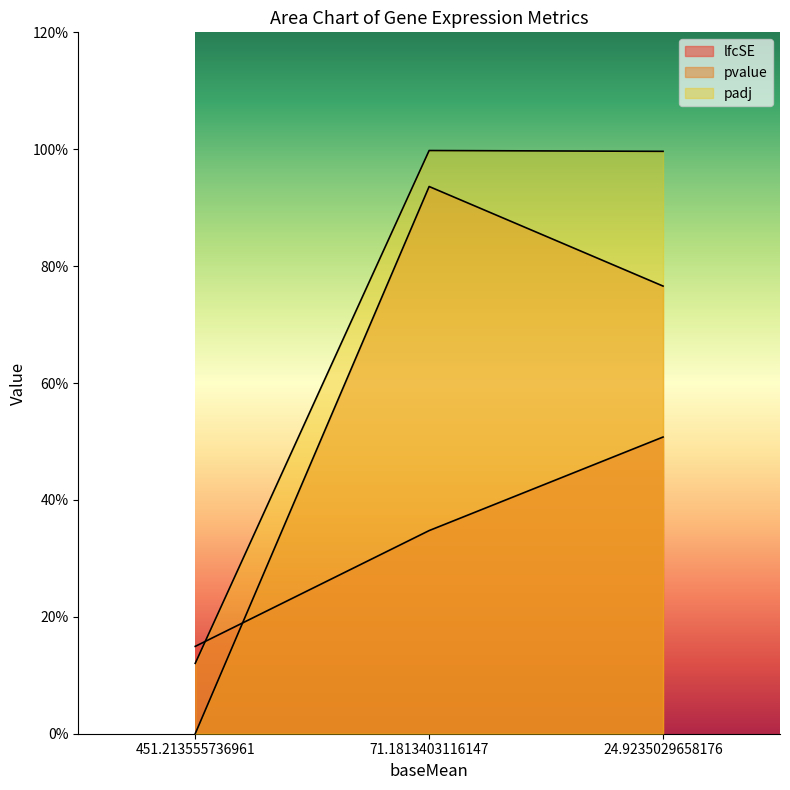

Reading left to right, extract all data points from this chart.

lfcSE: 0.1	0.3	0.5
pvalue: 0.0	0.9	0.8
padj: 0.1	1.0	1.0